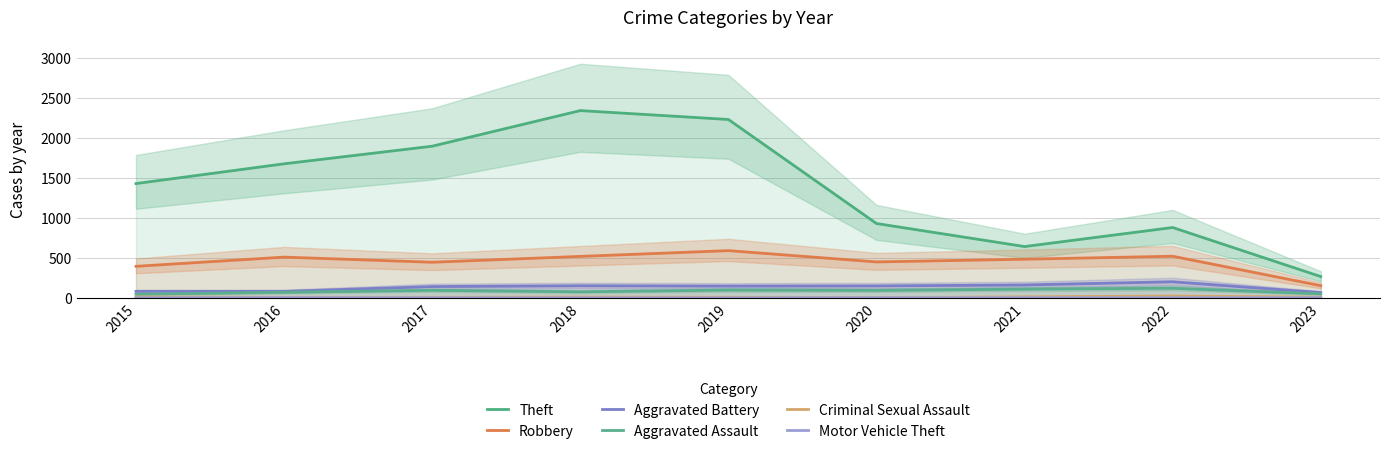

Does the chart display data point markers on the line(s)?

No